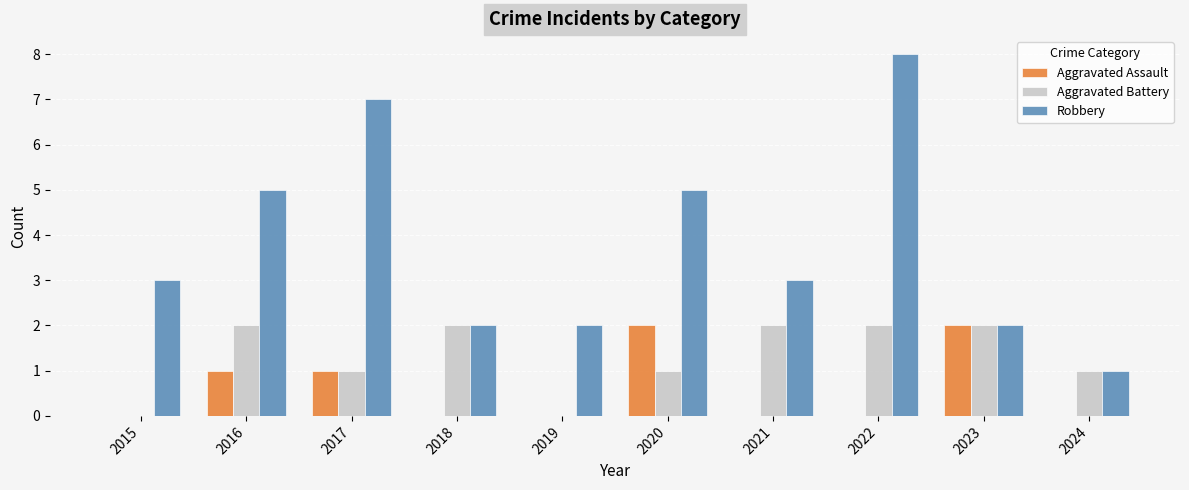

Reading left to right, what are all the values shown in this chart?

Aggravated Assault: 0	1	1	0	0	2	0	0	2	0
Aggravated Battery: 0	2	1	2	0	1	2	2	2	1
Robbery: 3	5	7	2	2	5	3	8	2	1